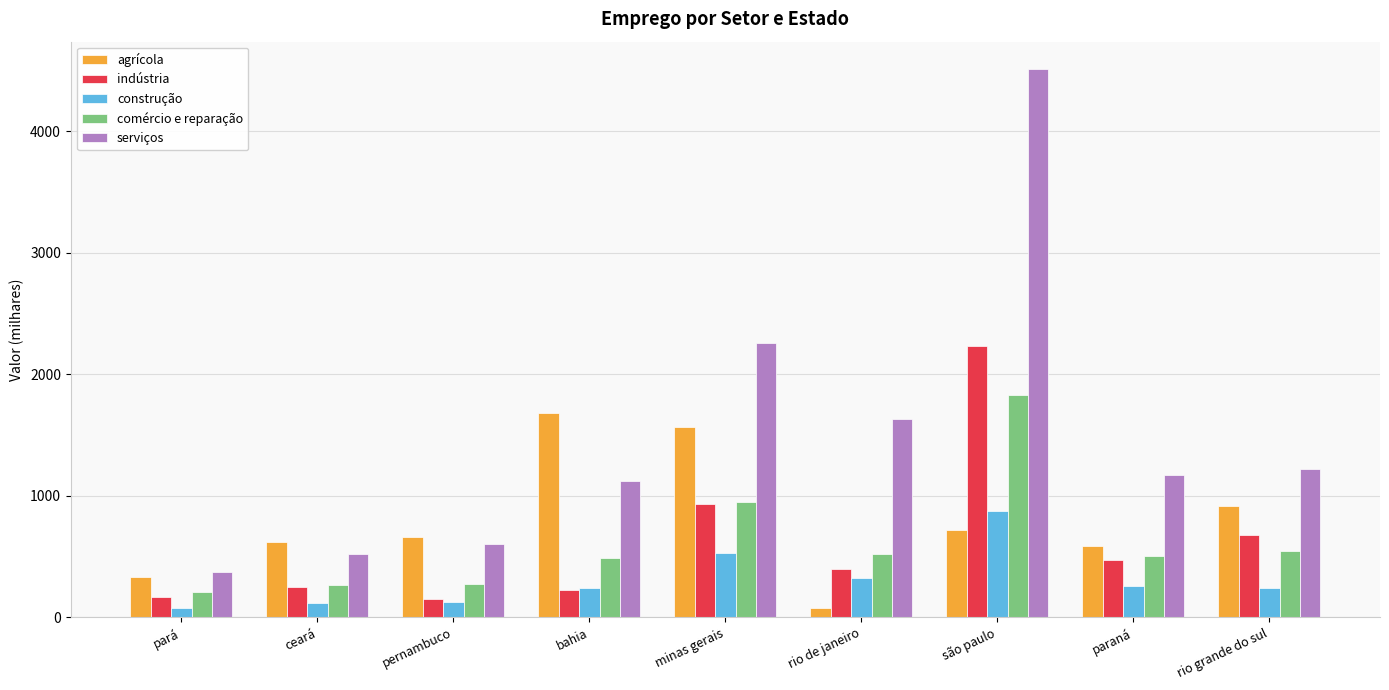

List the series in order of their peak value, highest first.

serviços, indústria, comércio e reparação, agrícola, construção